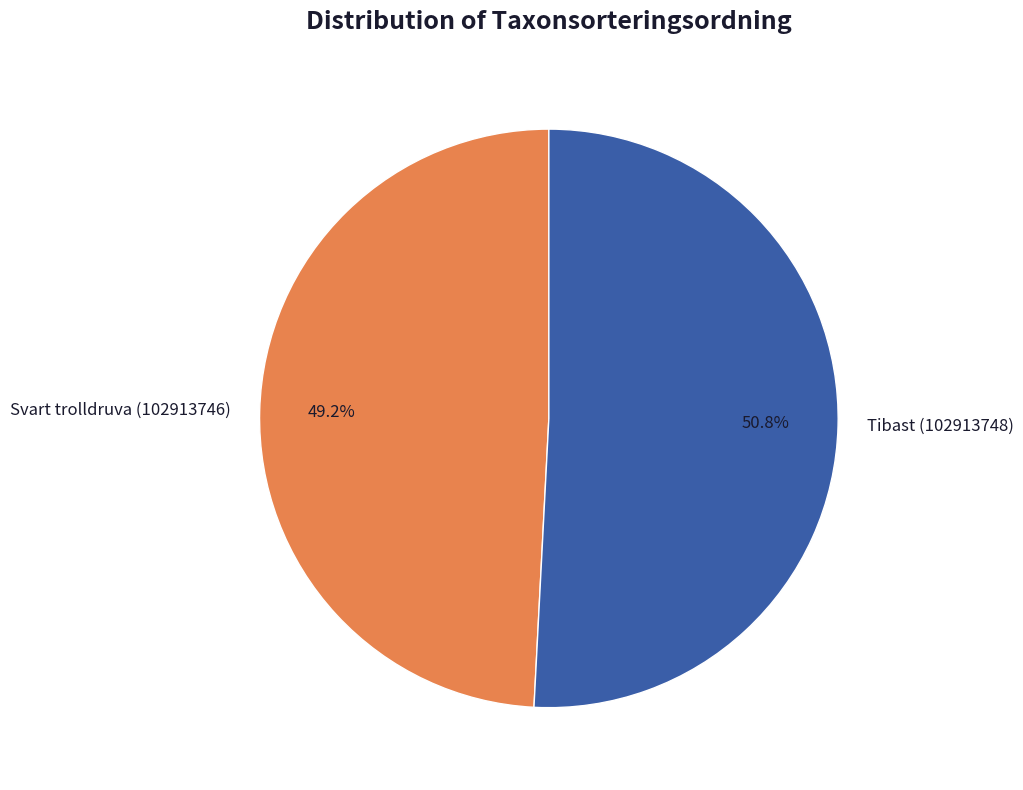

True or false: Svart trolldruva (102913746) accounts for 49% of the total.

True